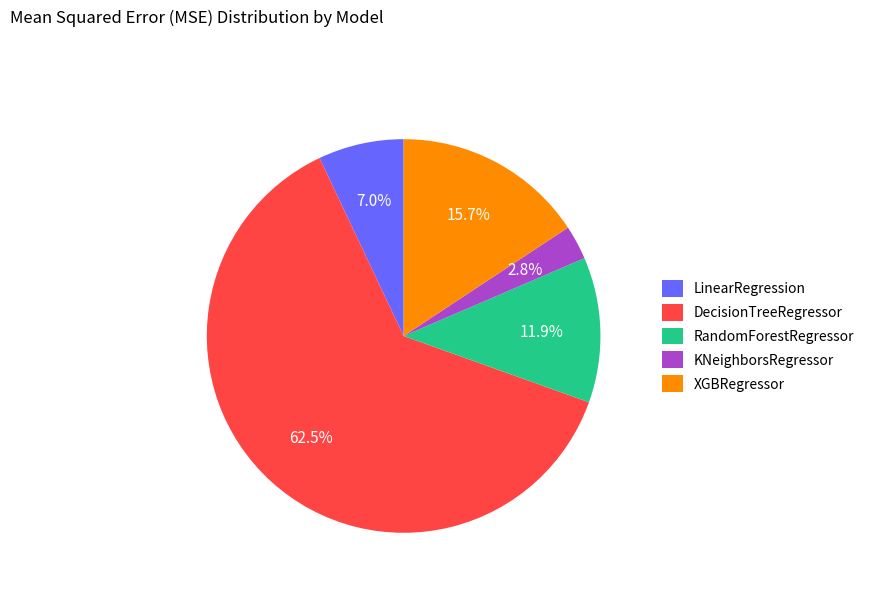

What is the smallest slice in the pie chart?

KNeighborsRegressor